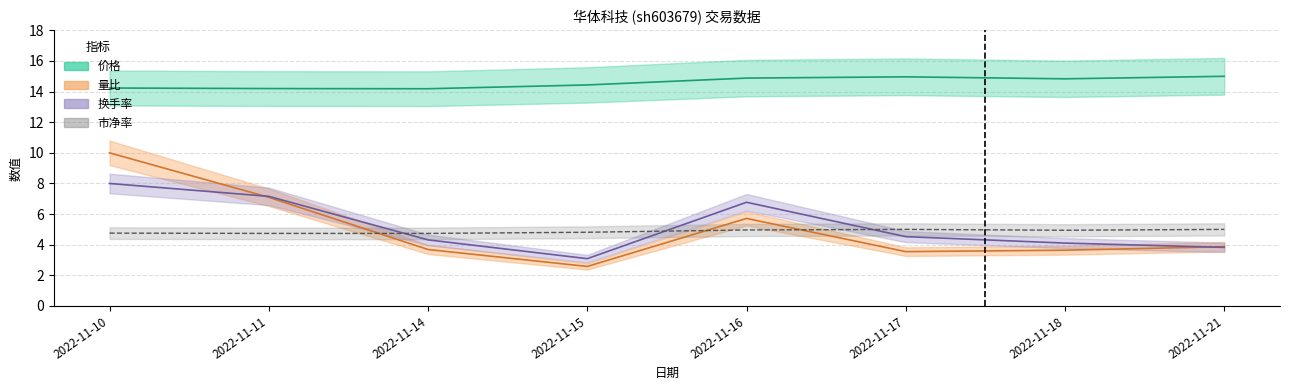

Reading right to left, what are all the values shown in this chart?

价格: 15.0	14.8	15.0	14.9	14.4	14.2	14.2	14.2
量比: 3.9	3.6	3.5	5.7	2.6	3.7	7.1	10.0
换手率: 3.8	4.1	4.5	6.8	3.1	4.3	7.2	8.0
市净率: 5.0	4.9	5.0	5.0	4.8	4.7	4.7	4.8